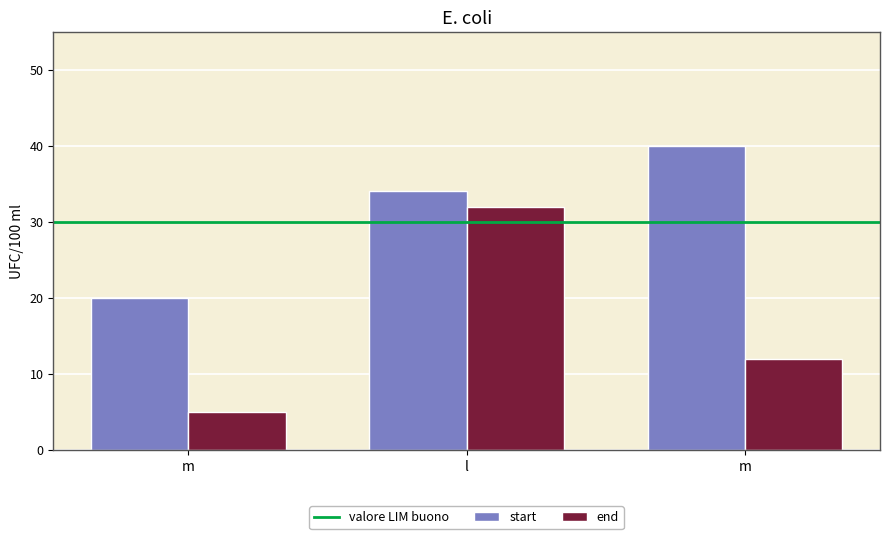

Which category has the lowest value across all series?

m